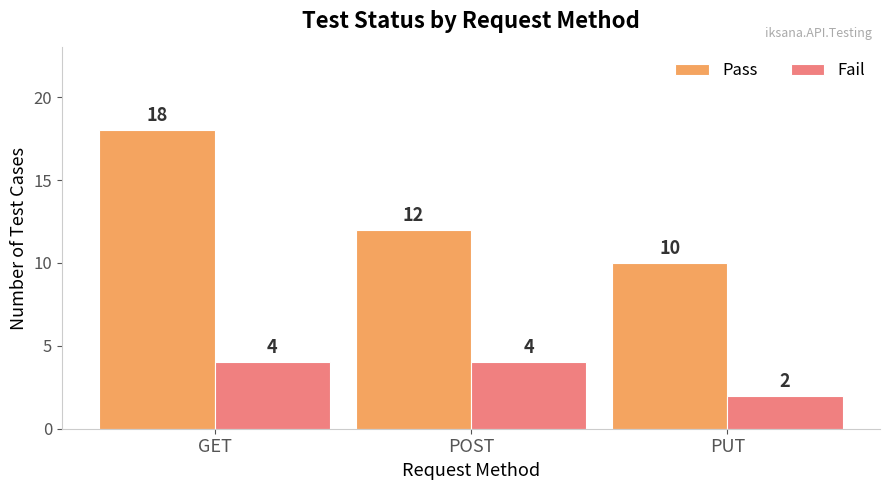

What is the greatest value displayed?

18